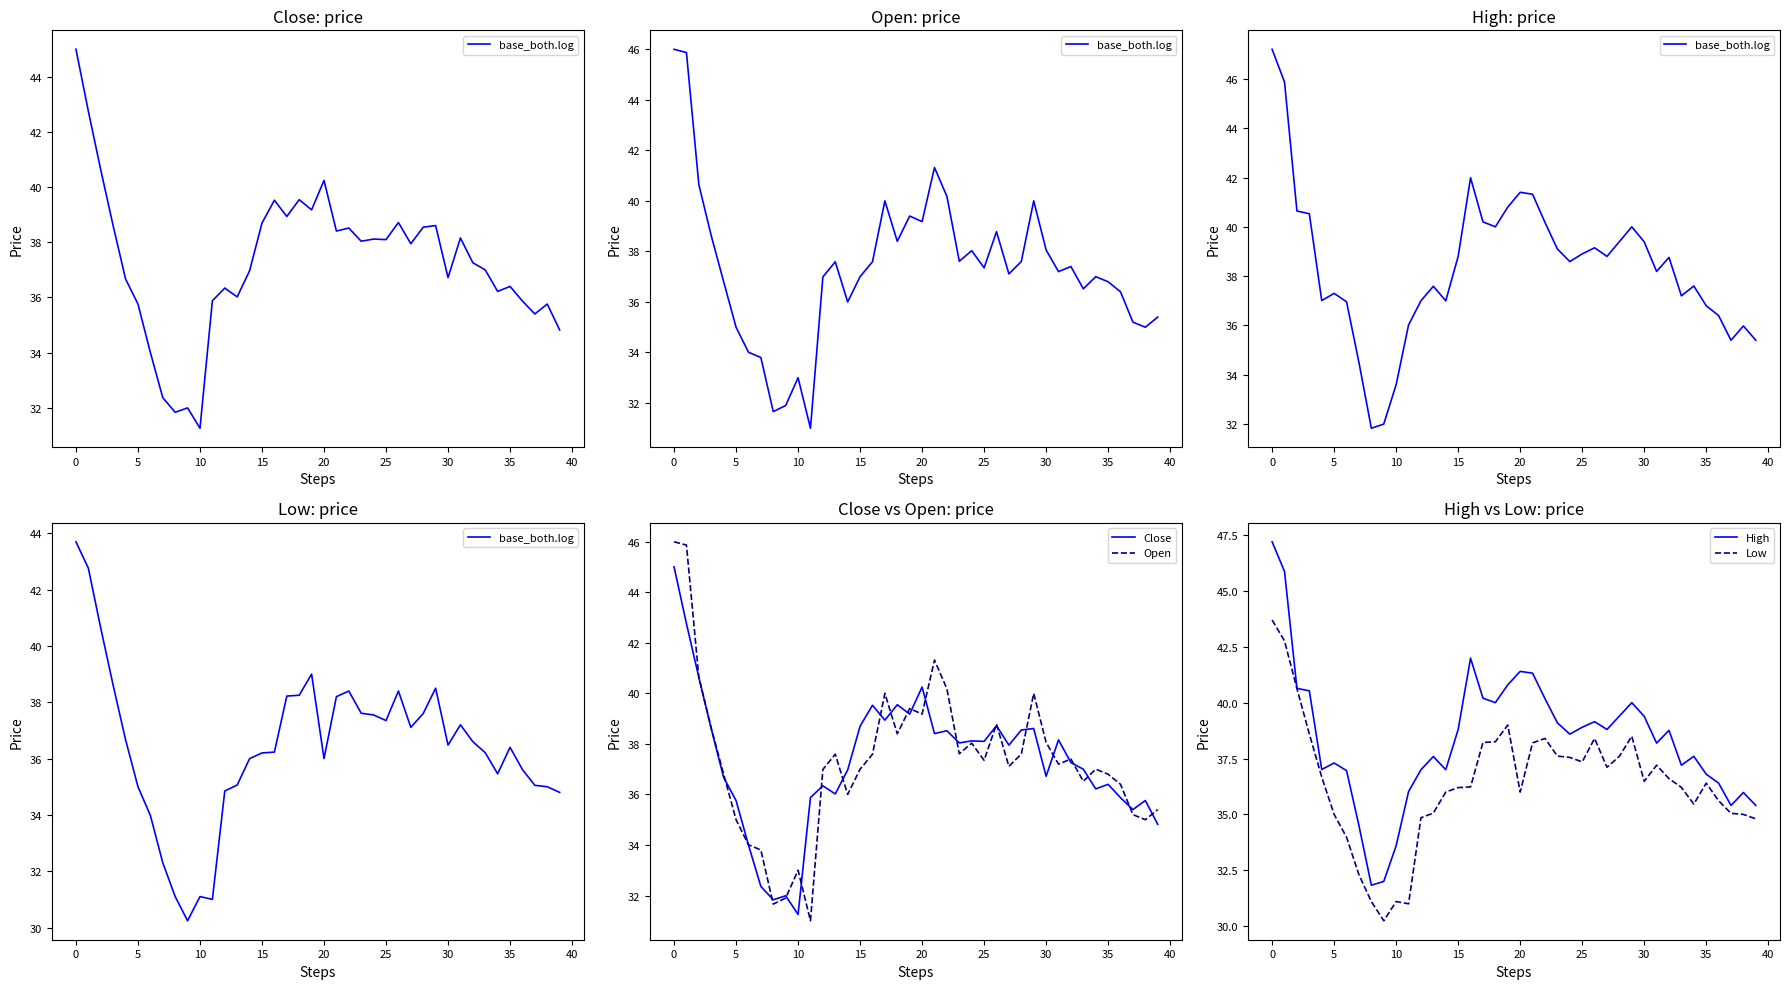

True or false: Low has more than 0 interior local peaks.

True